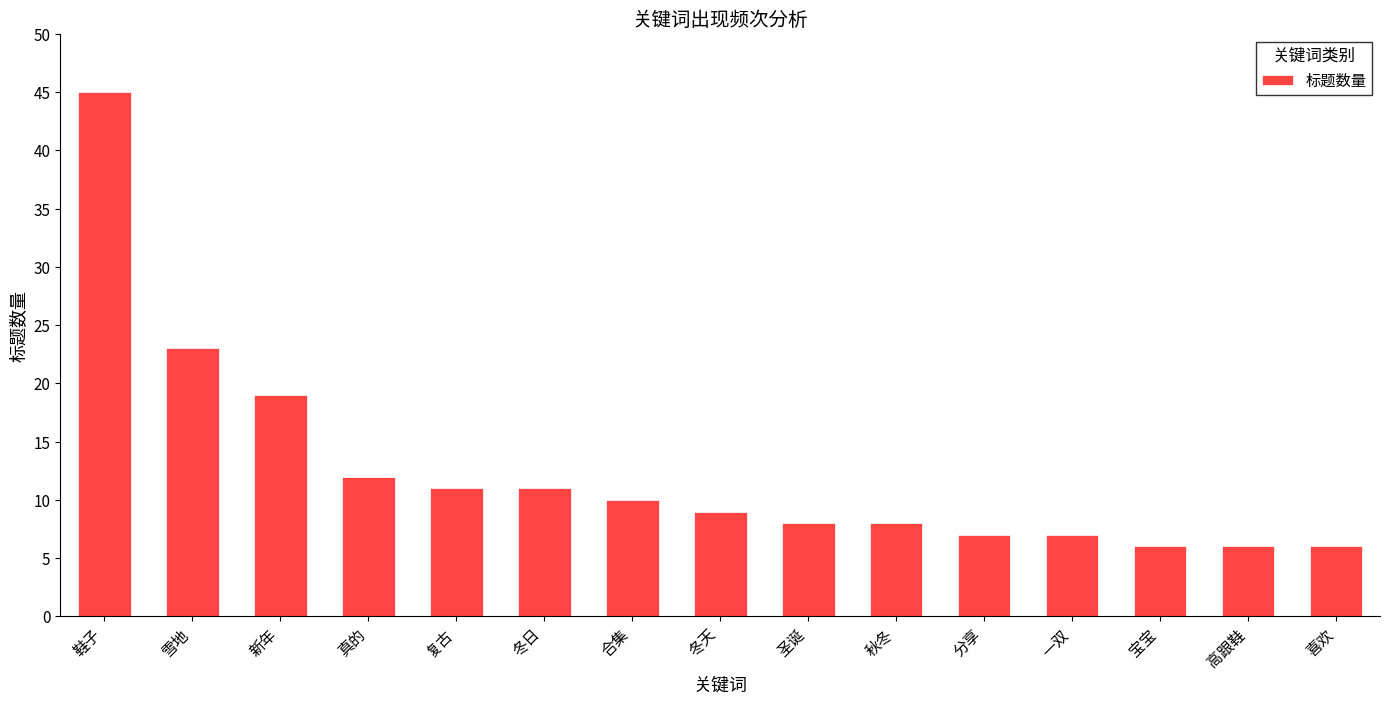

Does the chart contain any negative values?

No